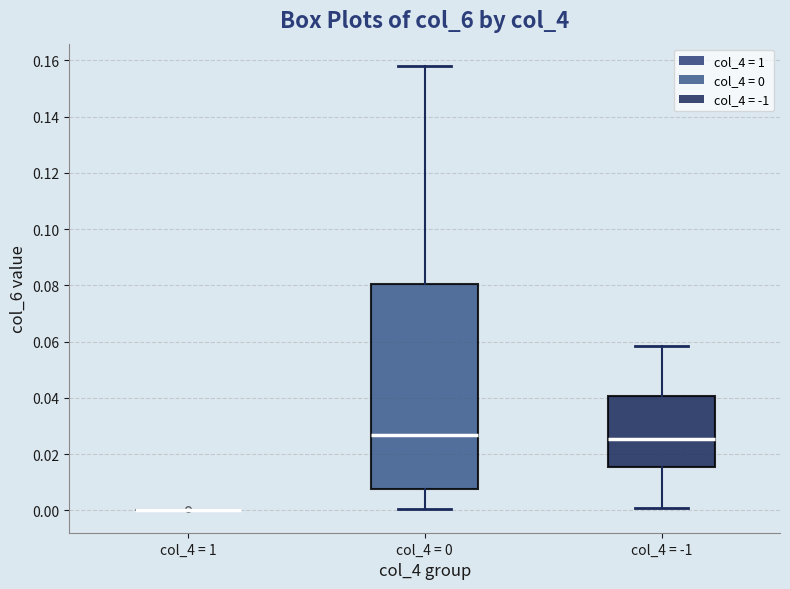

Which box is the tallest, from its lower edge to its upper edge?

col_4 = 0